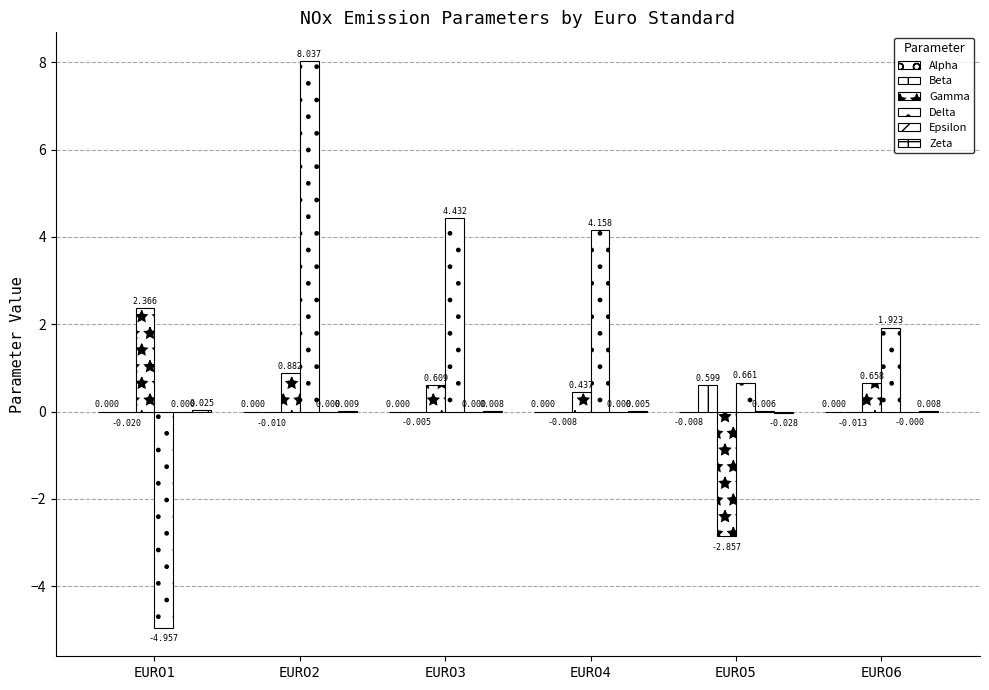

How many groups of bars are there?

6